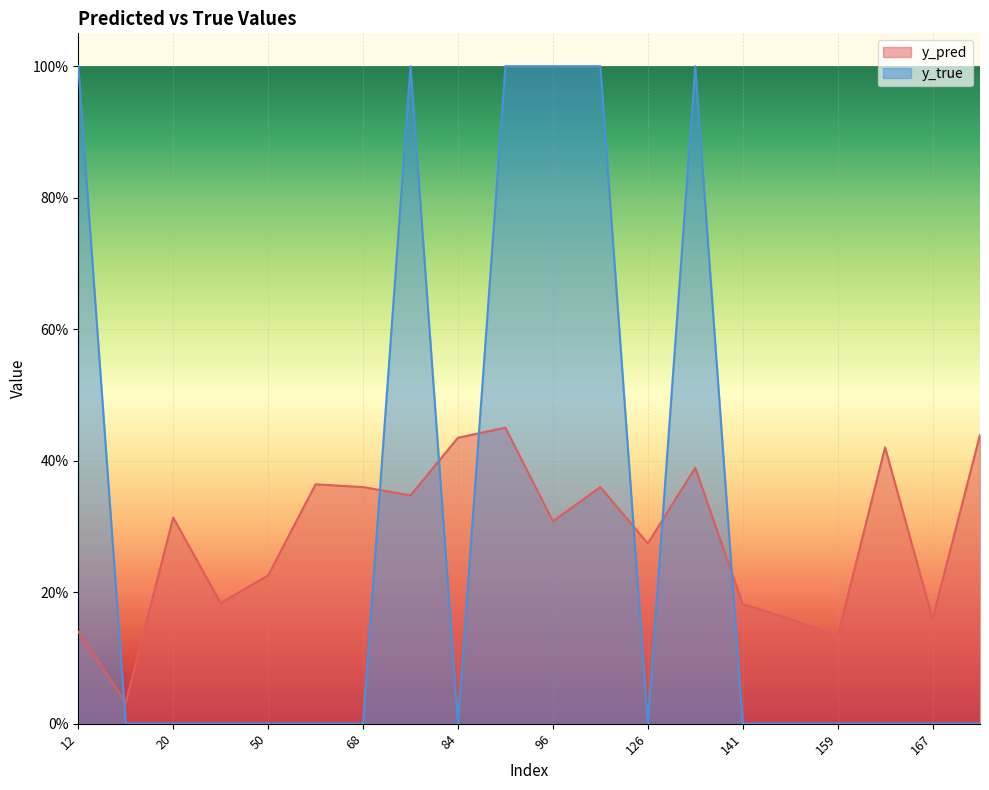

At which label does y_pred reach its peak?

89